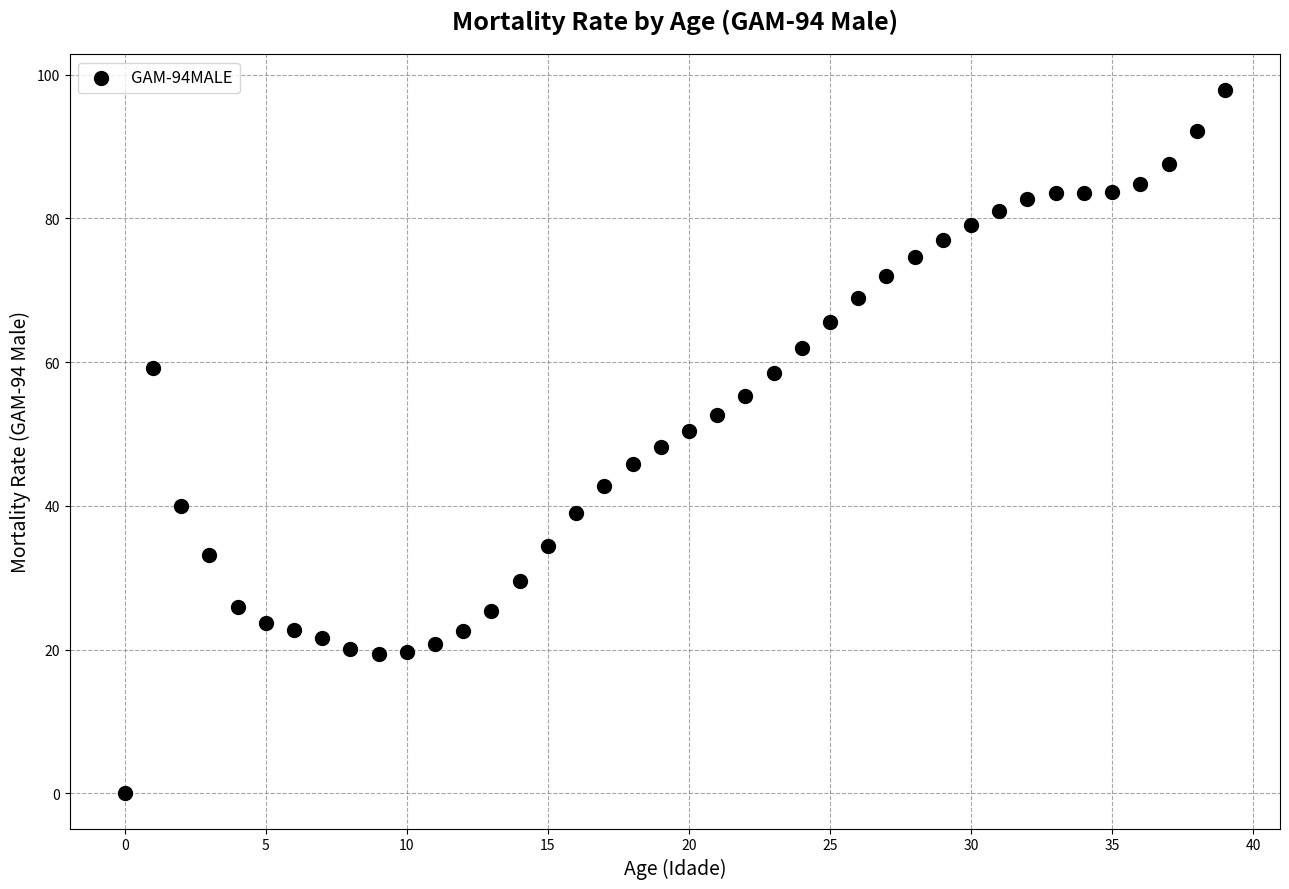

What is the range of Y values (max minus min)?

97.9